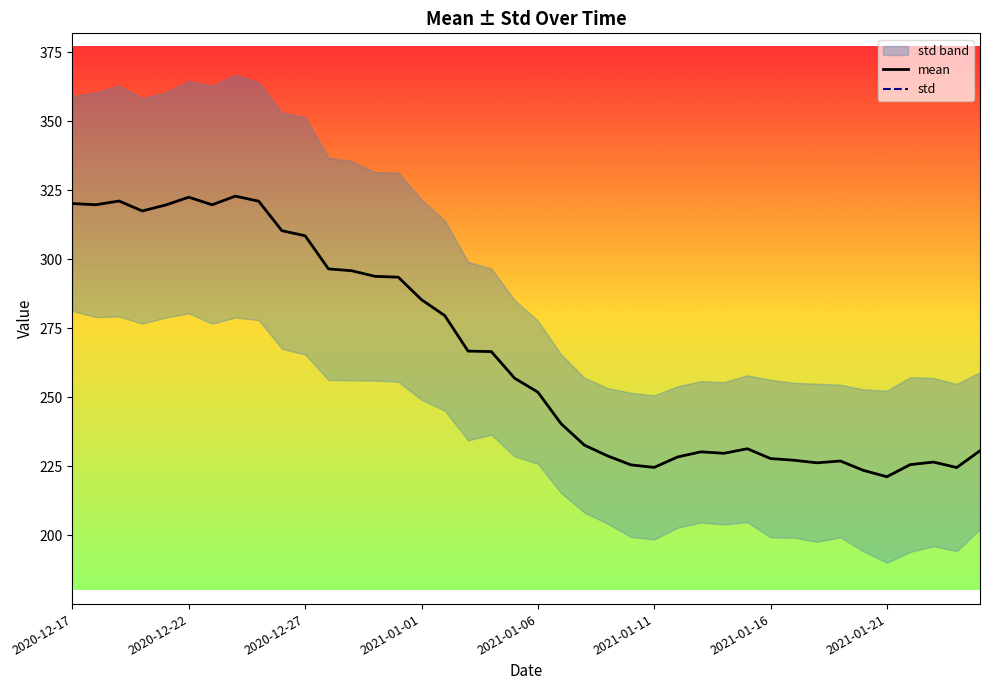

What is the minimum value for mean?

221.3